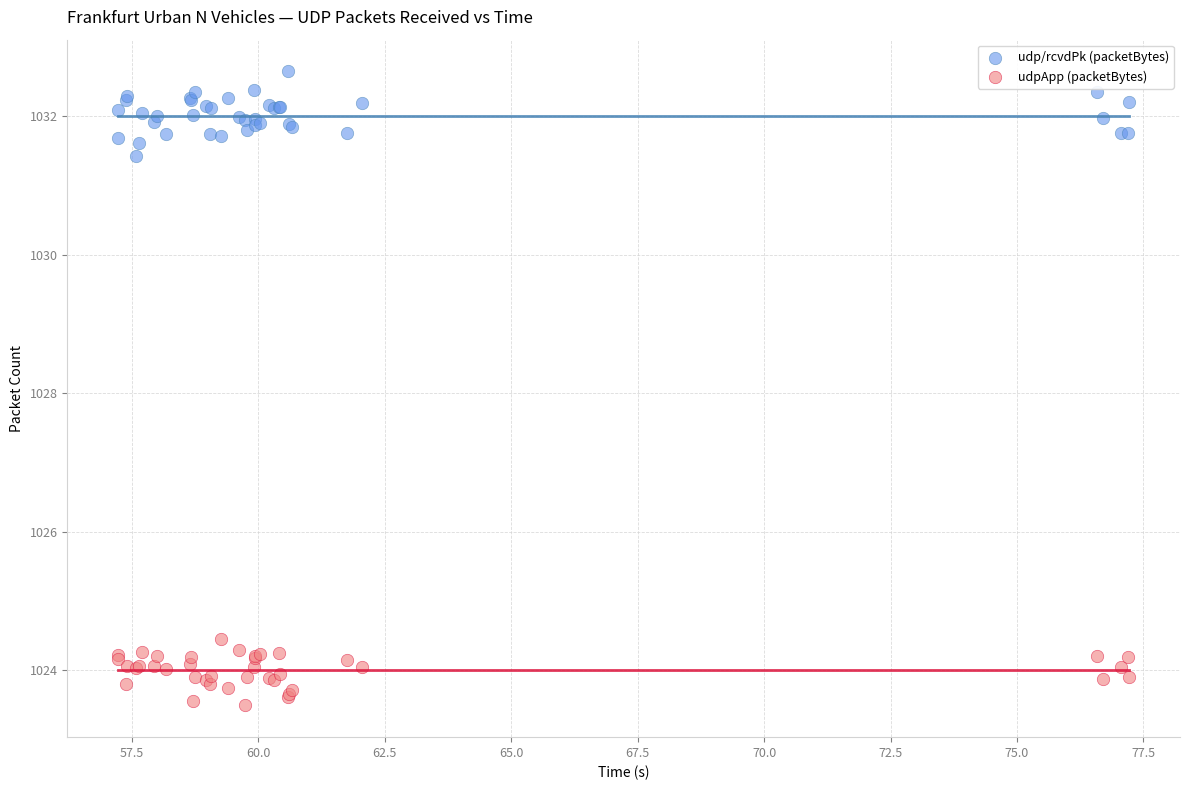

Which series reaches the minimum Y coordinate?

udpApp (packetBytes)